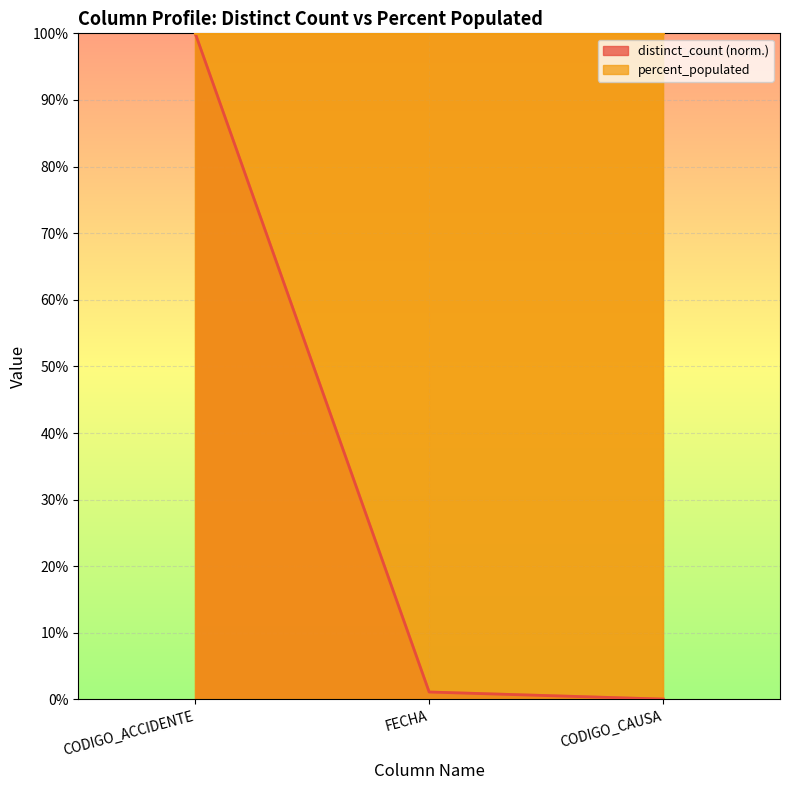

Which category has the lowest value across all series?

CODIGO_CAUSA